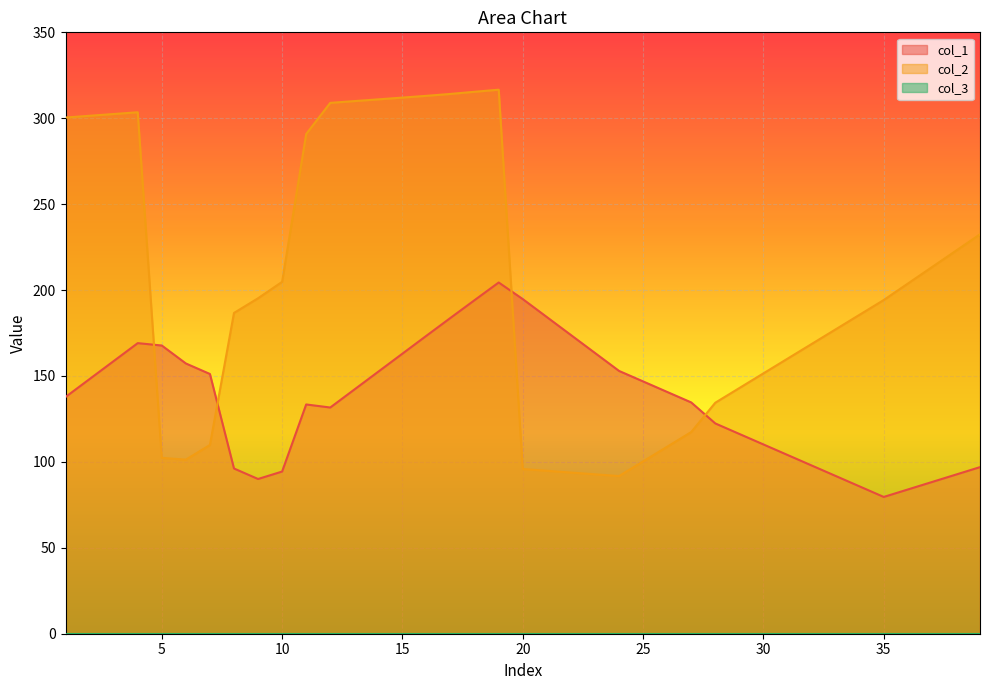

What is the spread (max minus min) of values at 10?

204.8